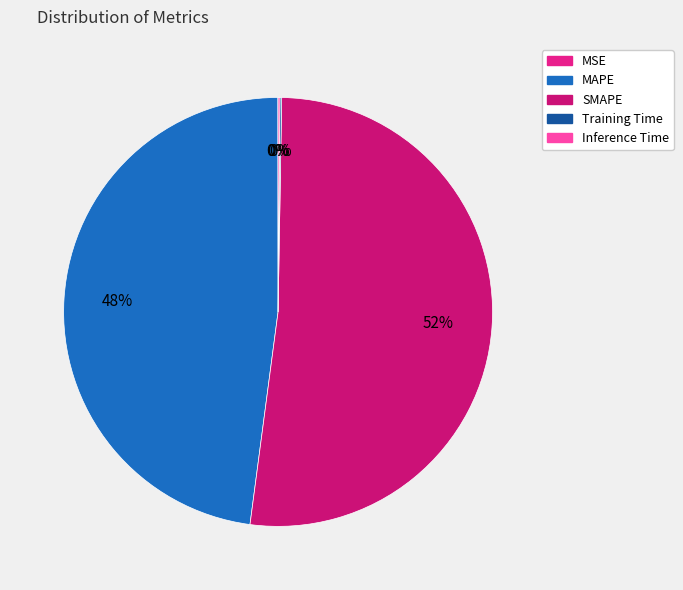

Count the number of slices in the pie.

5